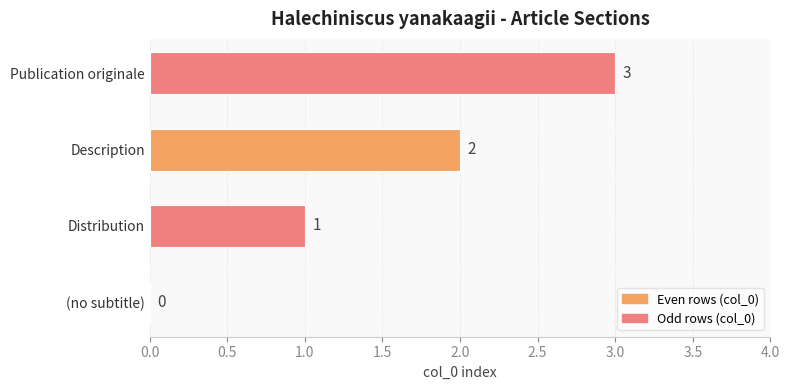

Which has a higher value, Distribution or (no subtitle)?

Distribution